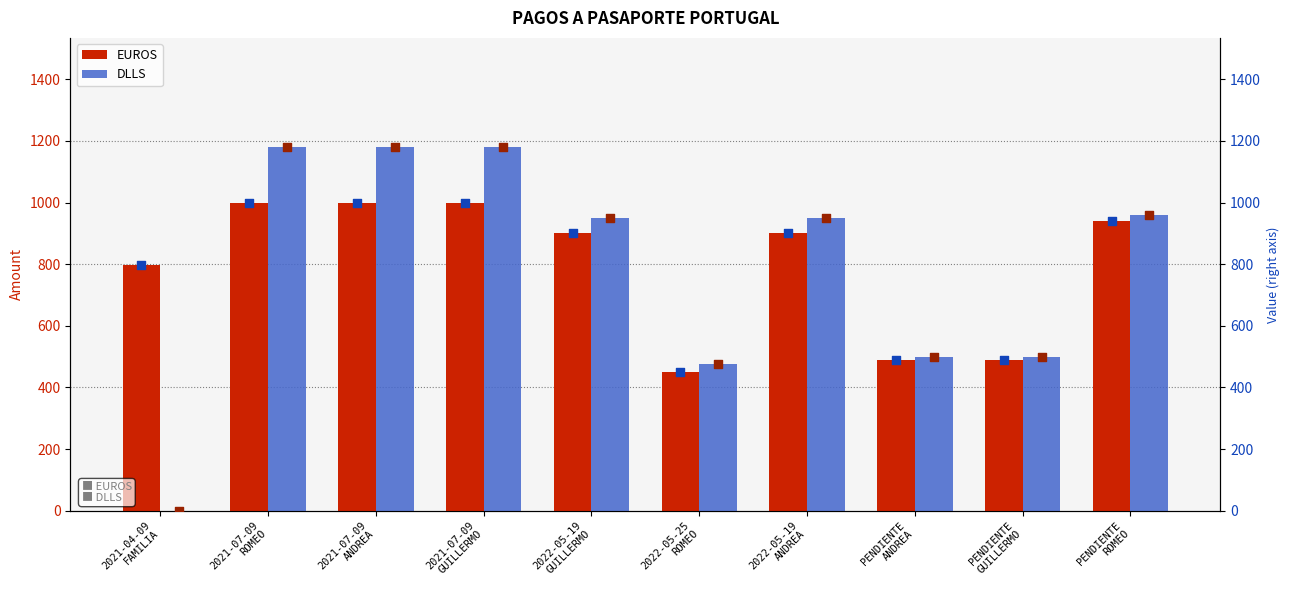

Which series has the widest spread of Y values?

DLLS